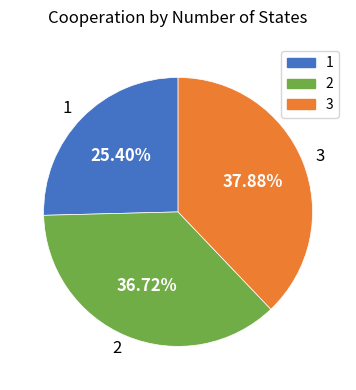

Does 2 represent more than half of the total?

No